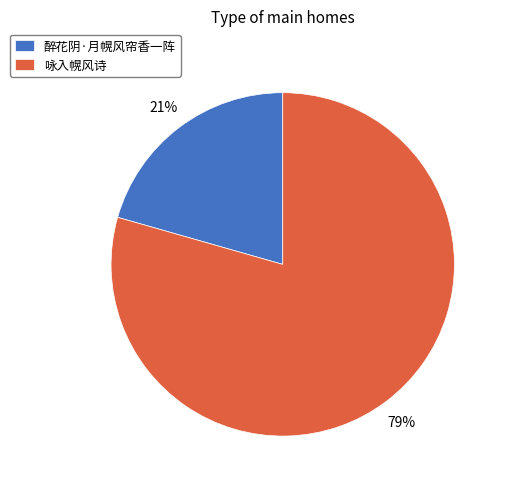

What percentage is the 咏入幌风诗 slice, to the nearest percent?

79%